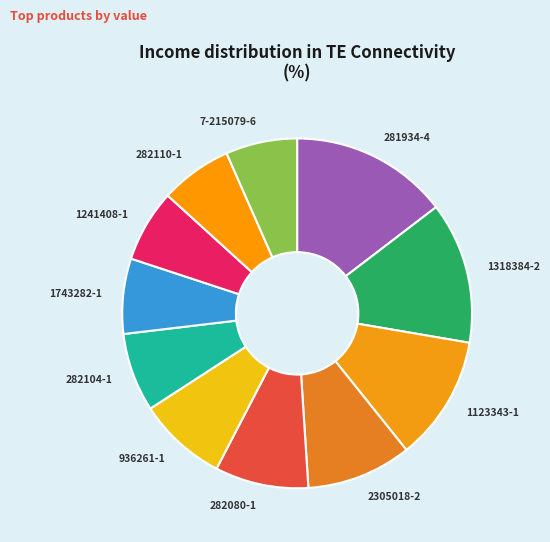

Is there any slice that represents more than half of the pie?

No